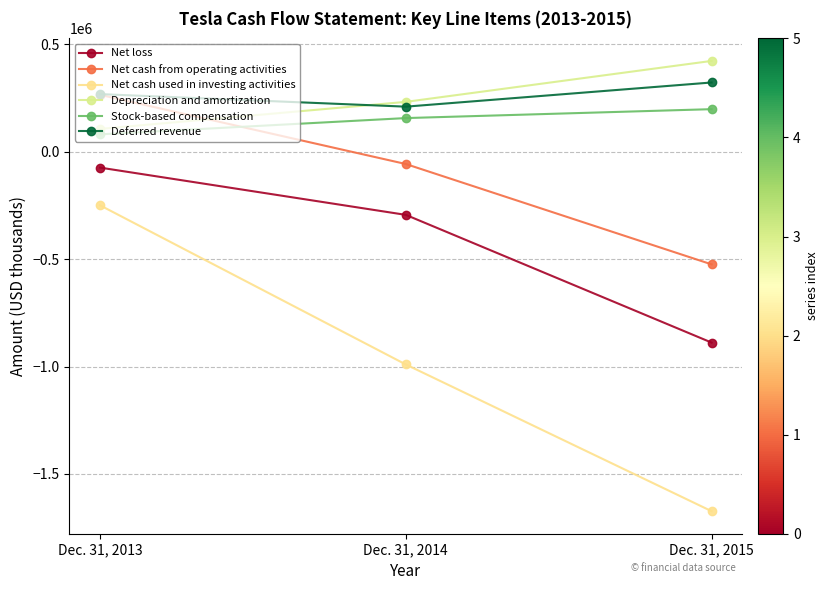

How many Net loss values are between -888663 and -74014?

3